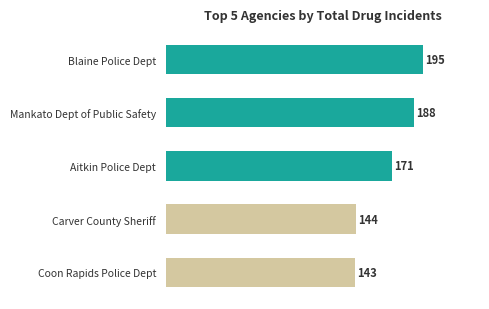

Between Coon Rapids Police Dept and Carver County Sheriff, which is larger?

Carver County Sheriff